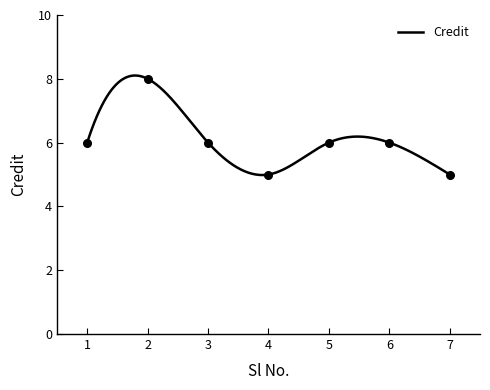

Between 6 and 2, which is larger?

2